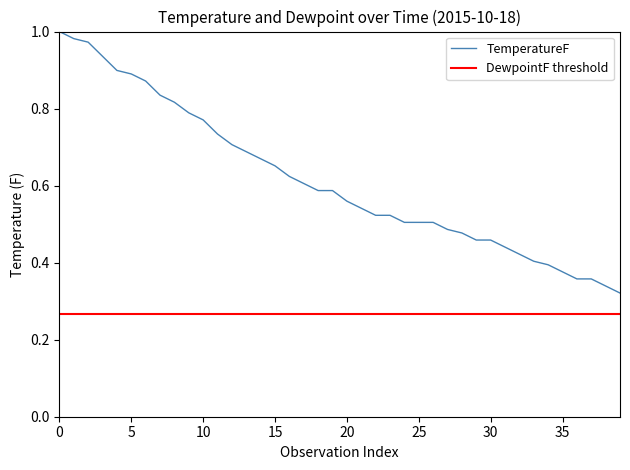

Is it true that the value at 31 is 0.7?

False